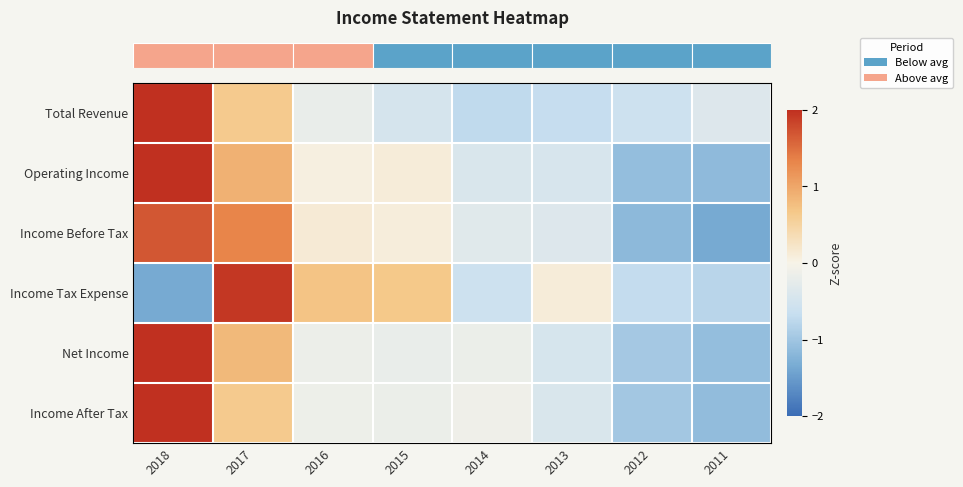

How many distinct data groups are displayed?

6